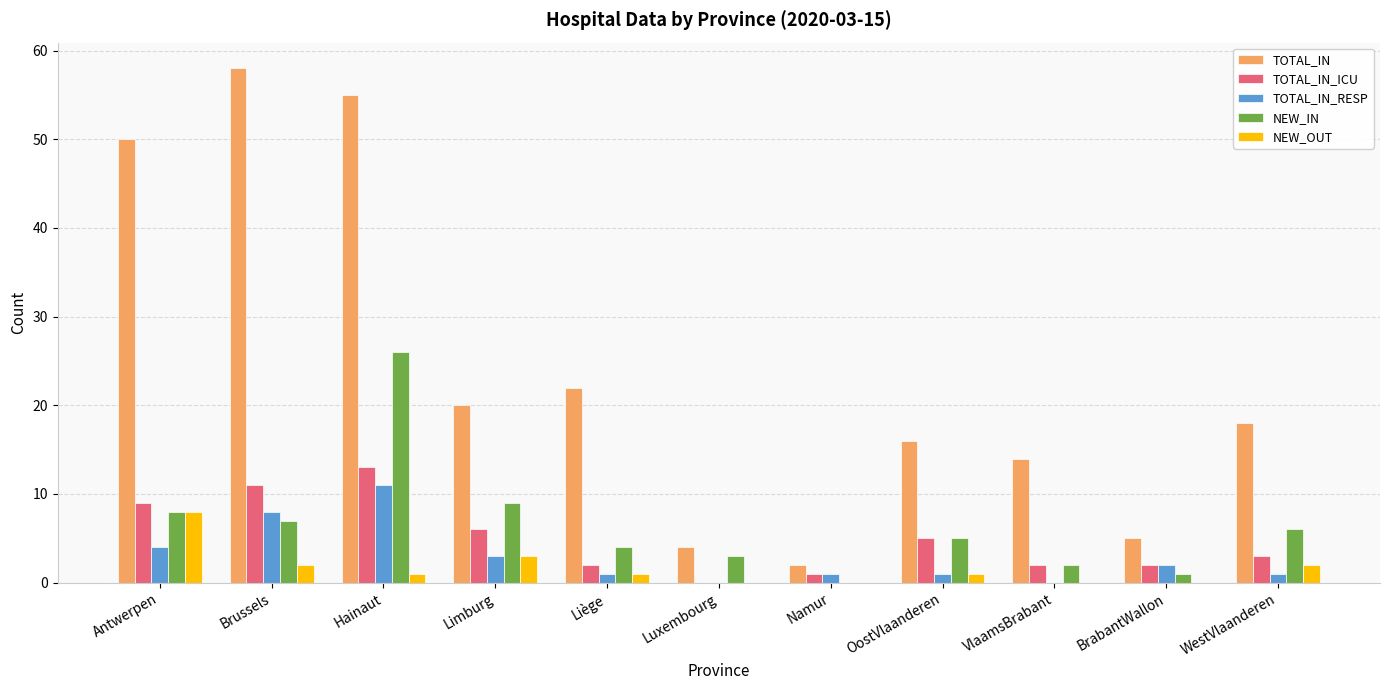

Between Limburg and Luxembourg, which series saw the biggest shift?

TOTAL_IN